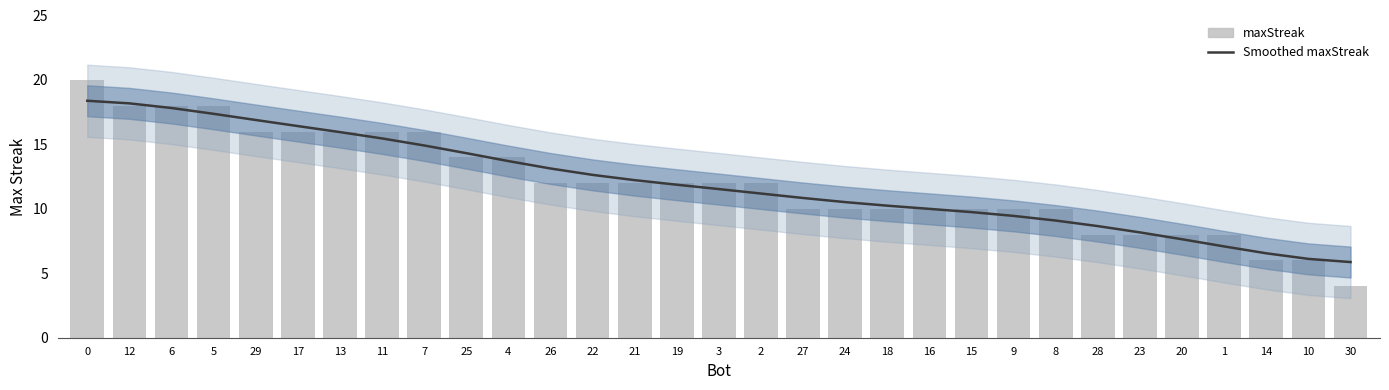

What is the value of the maxStreak bar at the 1st from the left?

20.0